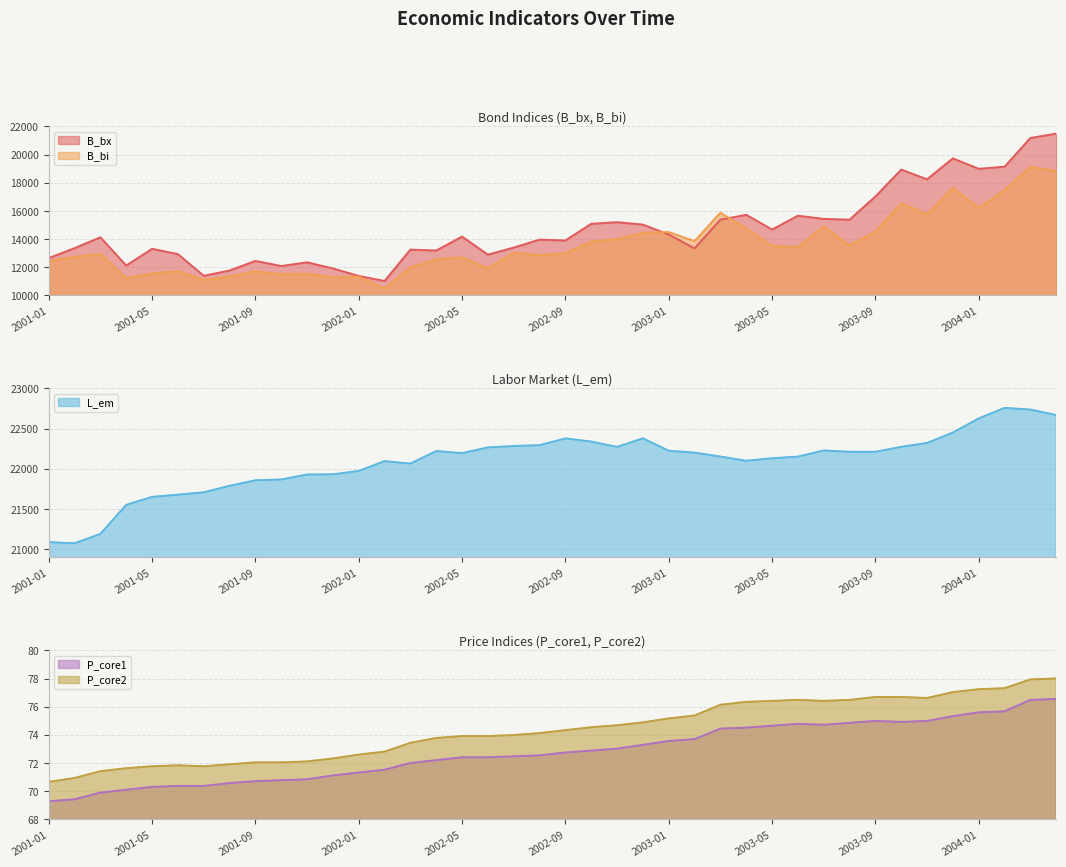

What are all the series names shown in the legend?

B_bx, B_bi, L_em, P_core1, P_core2